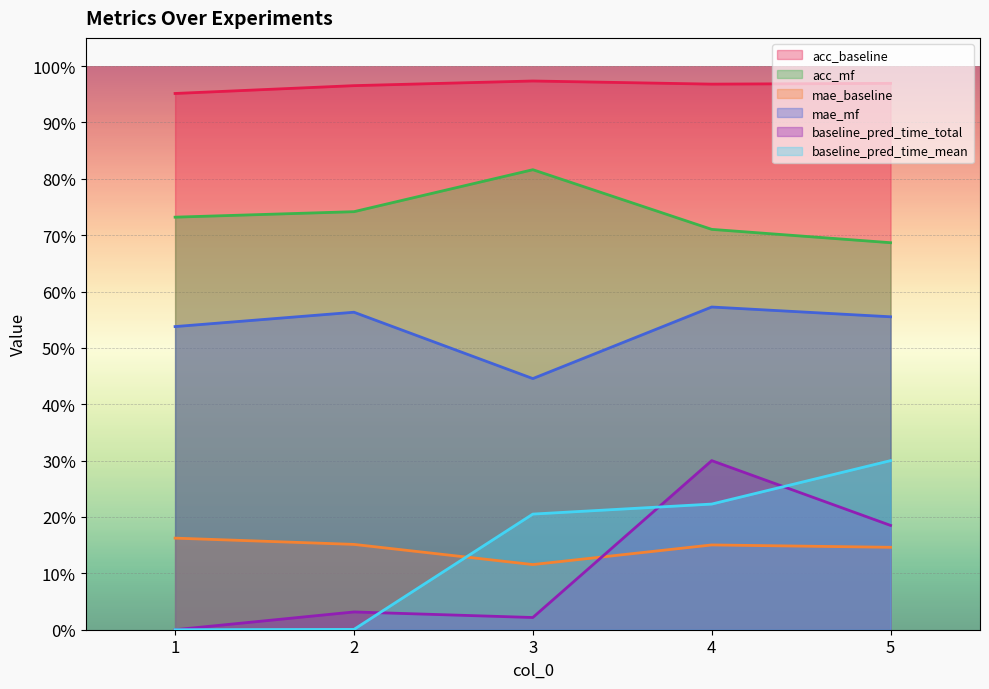

True or false: mae_baseline has more than 1 interior local peaks.

False